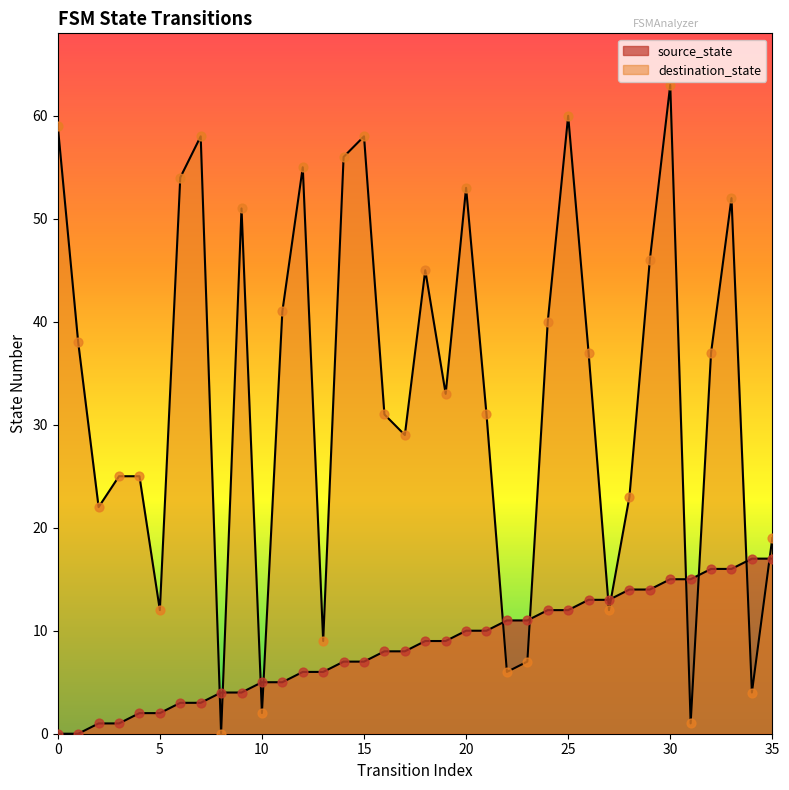

At how many categories does at least one series exceed 0?

36